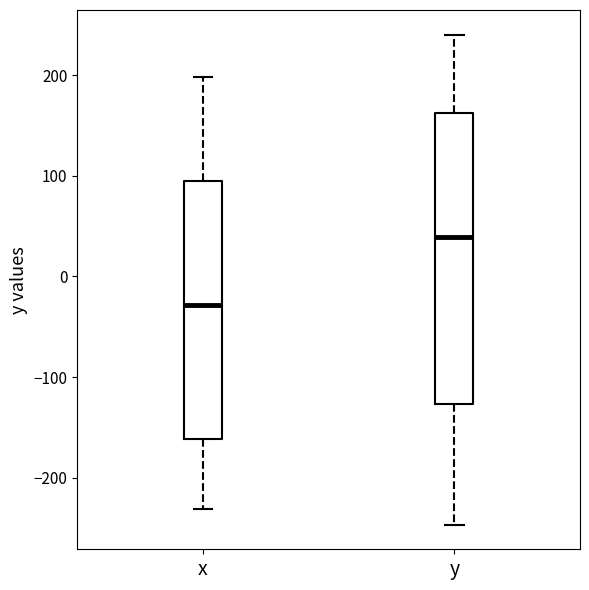

Reading left to right, transcribe this box plot: for each box, give where its median line is, the range the box spans, and where its two whiskers end, as read against the y-axis. The values are not printed on the chart, so give them approximately, as read against the axis.

x: median -30, box -160 to 90, whiskers -230 to 200
y: median 40, box -130 to 160, whiskers -250 to 240